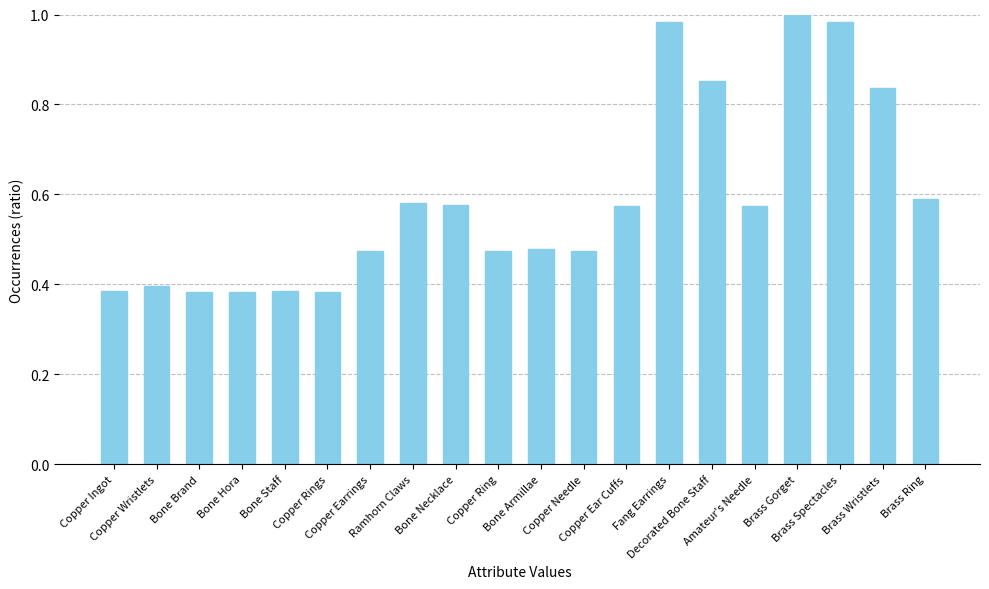

What is the sum of all values?

11.8